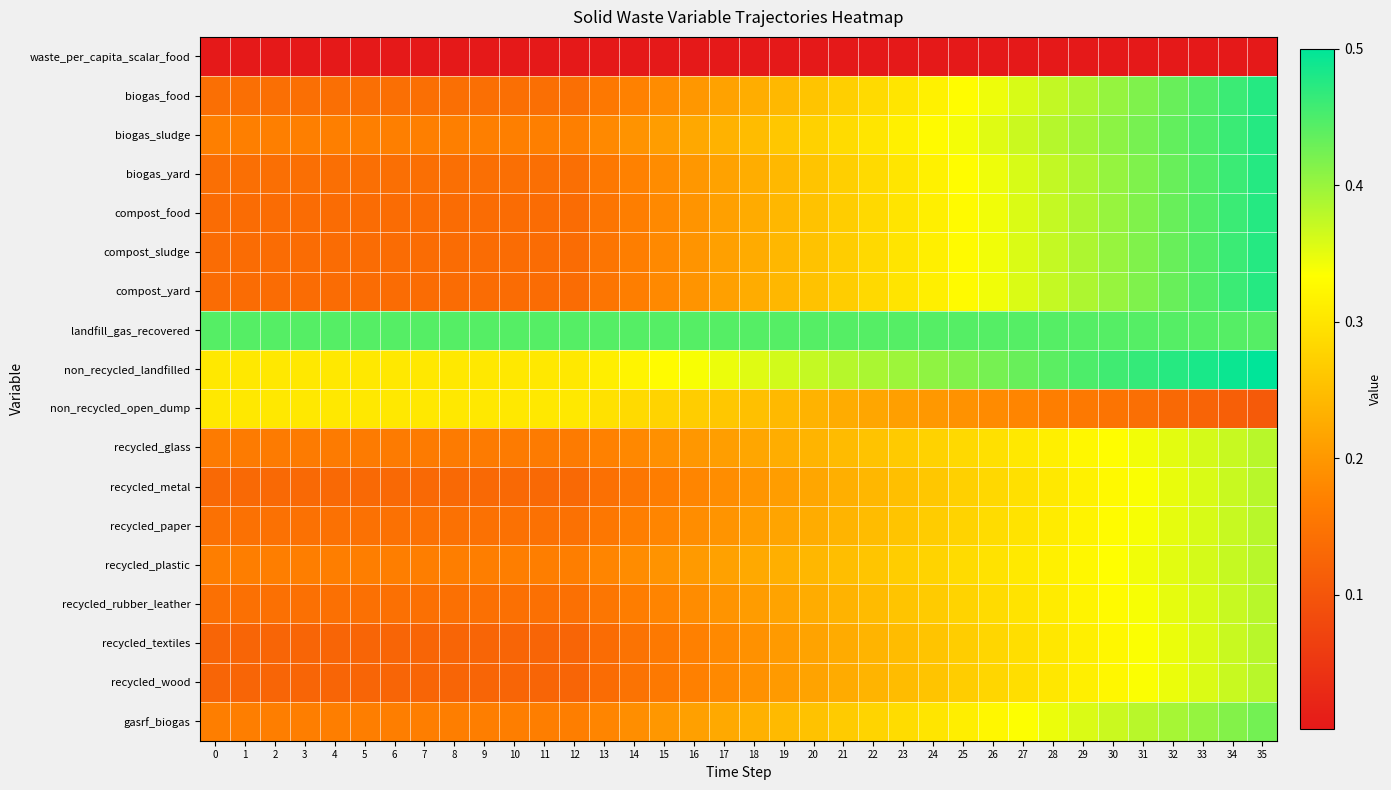

At how many categories does at least one series exceed 0?

36